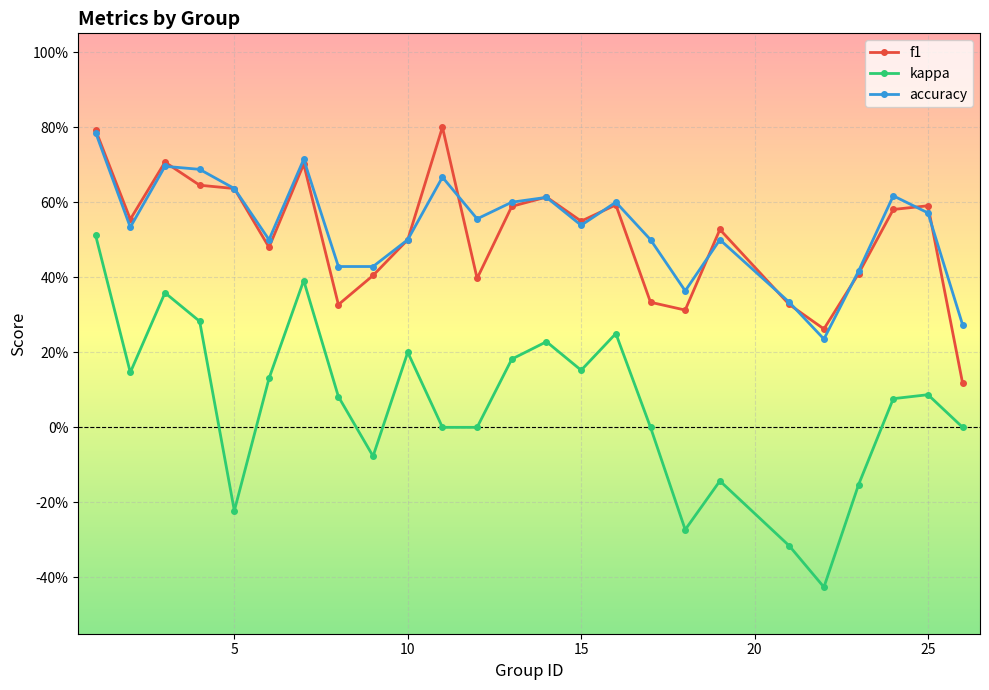

What are all the series names shown in the legend?

f1, kappa, accuracy